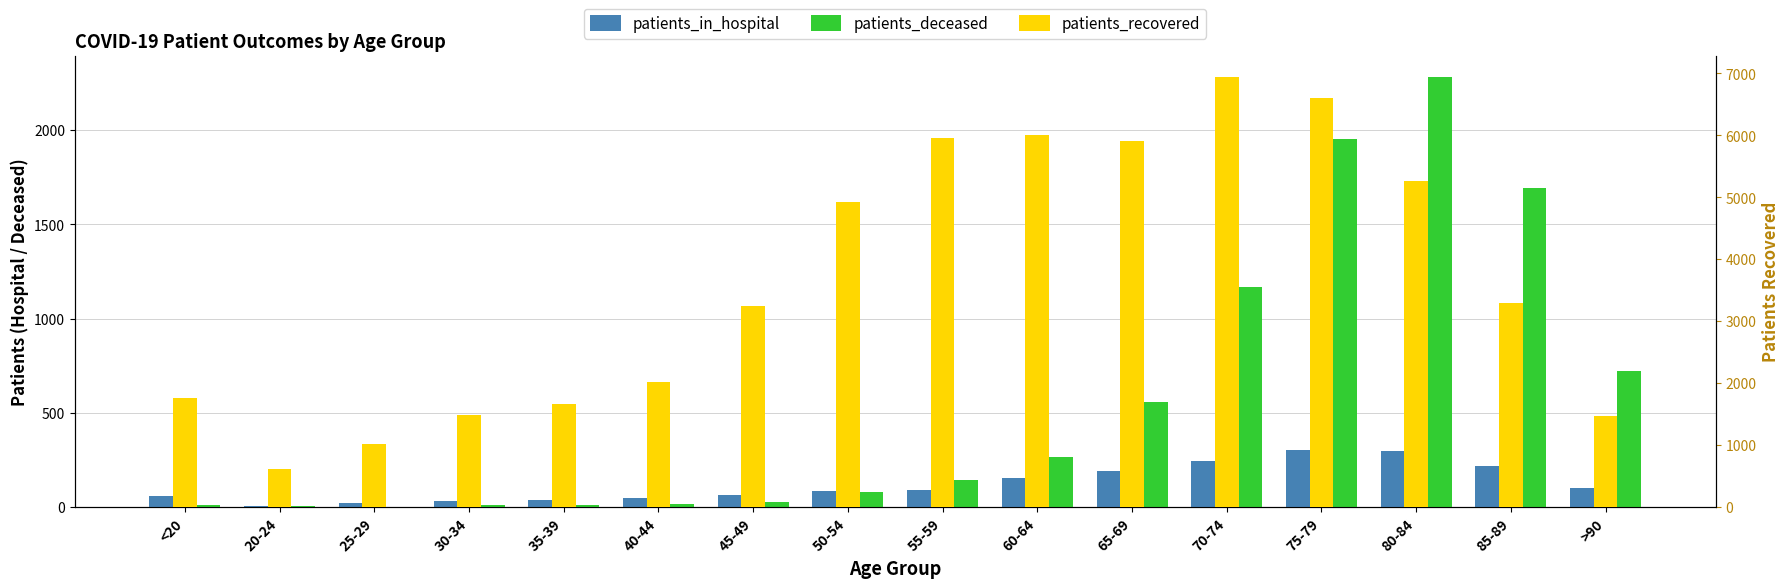

Reading left to right, extract all data points from this chart.

patients_in_hospital: <20=56	20-24=6	25-29=23	30-34=33	35-39=38	40-44=50	45-49=64	50-54=83	55-59=93	60-64=156	65-69=190	70-74=242	75-79=304	80-84=295	85-89=218	>90=99
patients_deceased: <20=10	20-24=3	25-29=2	30-34=12	35-39=10	40-44=15	45-49=29	50-54=80	55-59=144	60-64=266	65-69=555	70-74=1169	75-79=1954	80-84=2281	85-89=1693	>90=723
patients_recovered: <20=1764	20-24=610	25-29=1019	30-34=1489	35-39=1657	40-44=2025	45-49=3240	50-54=4928	55-59=5950	60-64=6011	65-69=5909	70-74=6938	75-79=6603	80-84=5271	85-89=3297	>90=1462